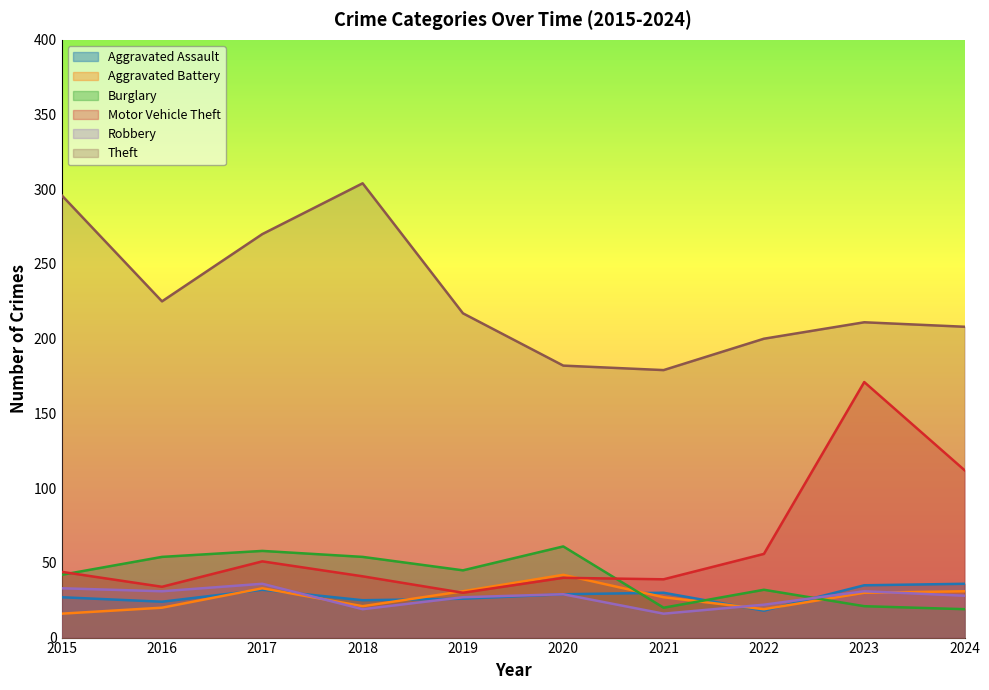

What is the difference between the maximum and minimum values in the Robbery series?

20